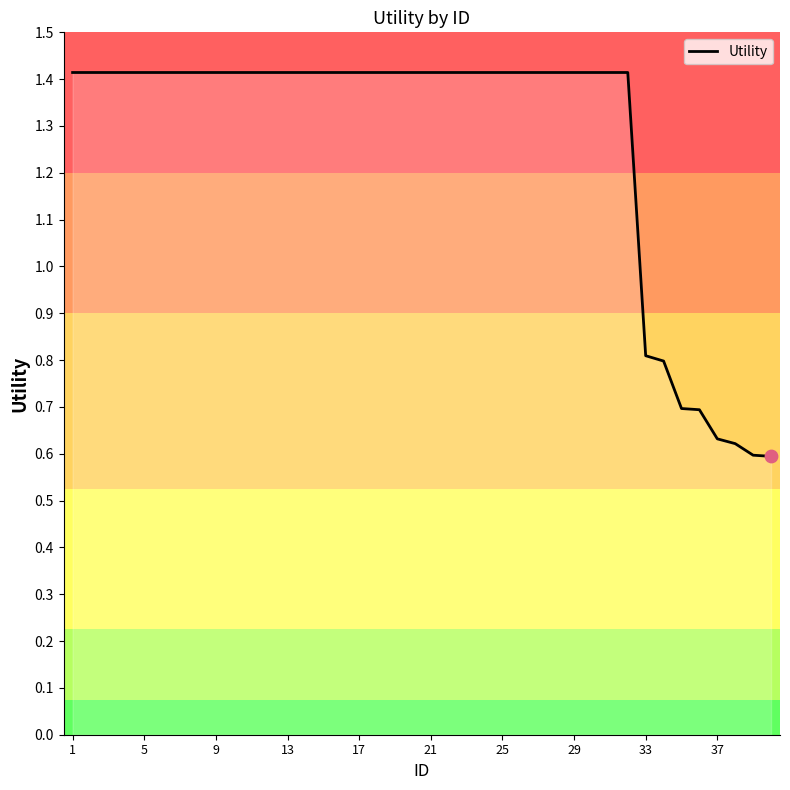

What is the difference between the maximum and minimum values?

0.8